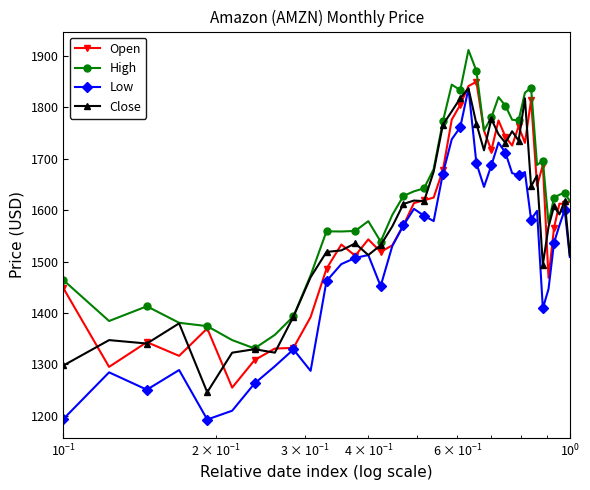

Which series has the widest spread of values?

Low